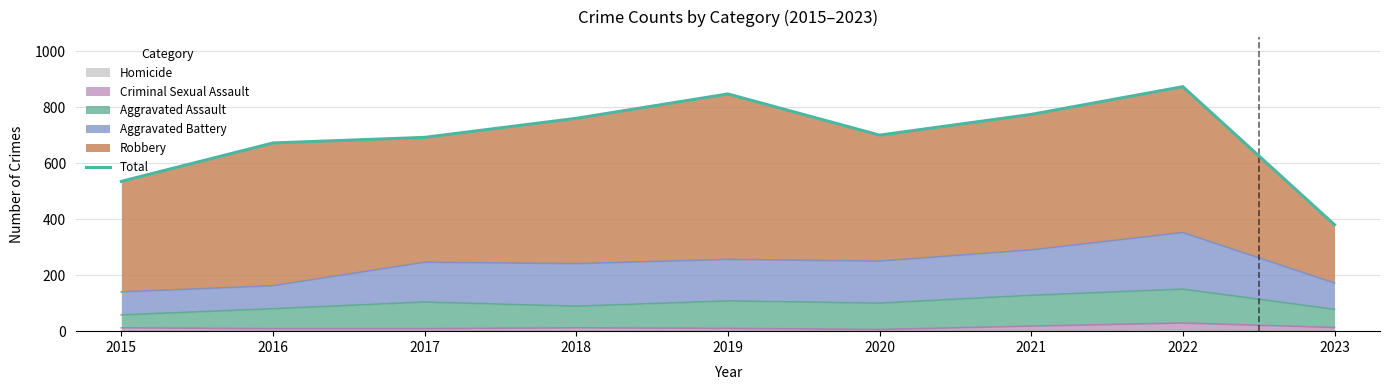

At which label does the data first exceed 700?

2018